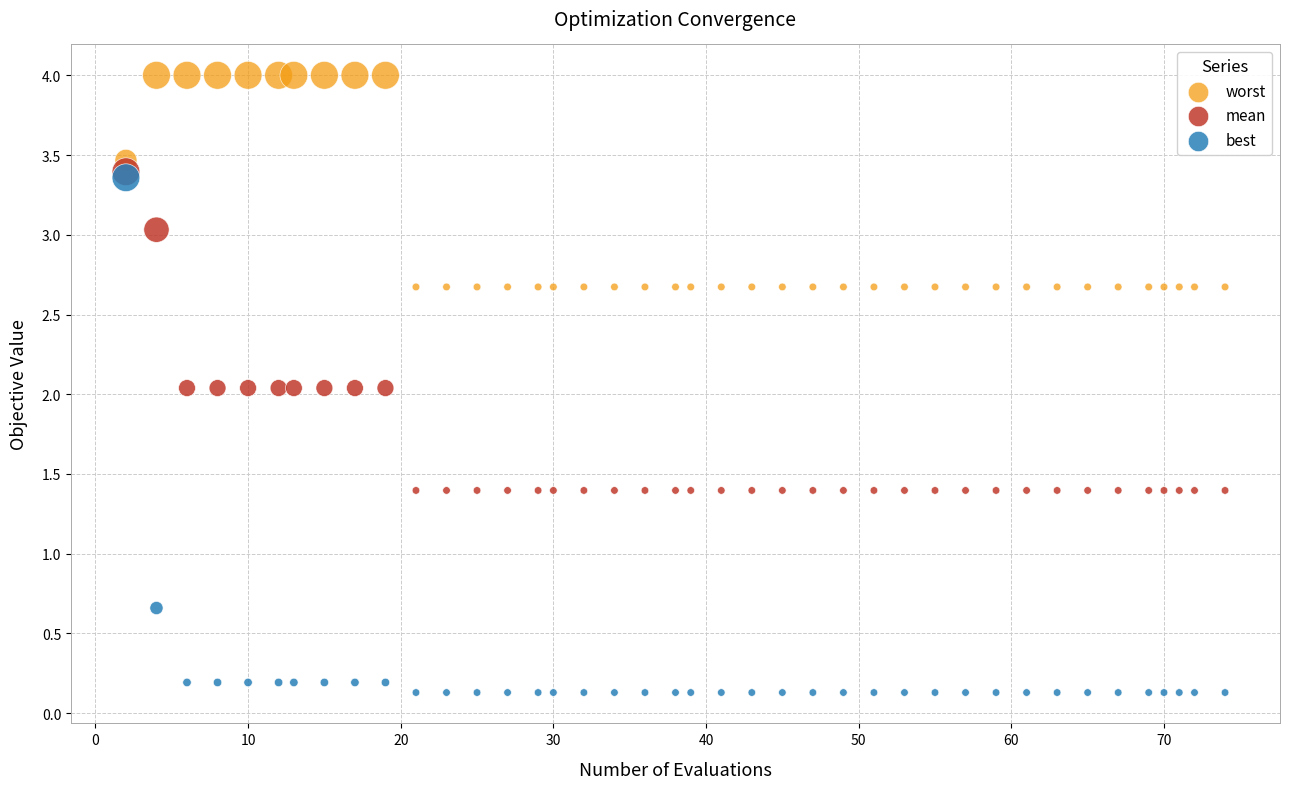

In the best series, what Y value is closest to 1?

0.7